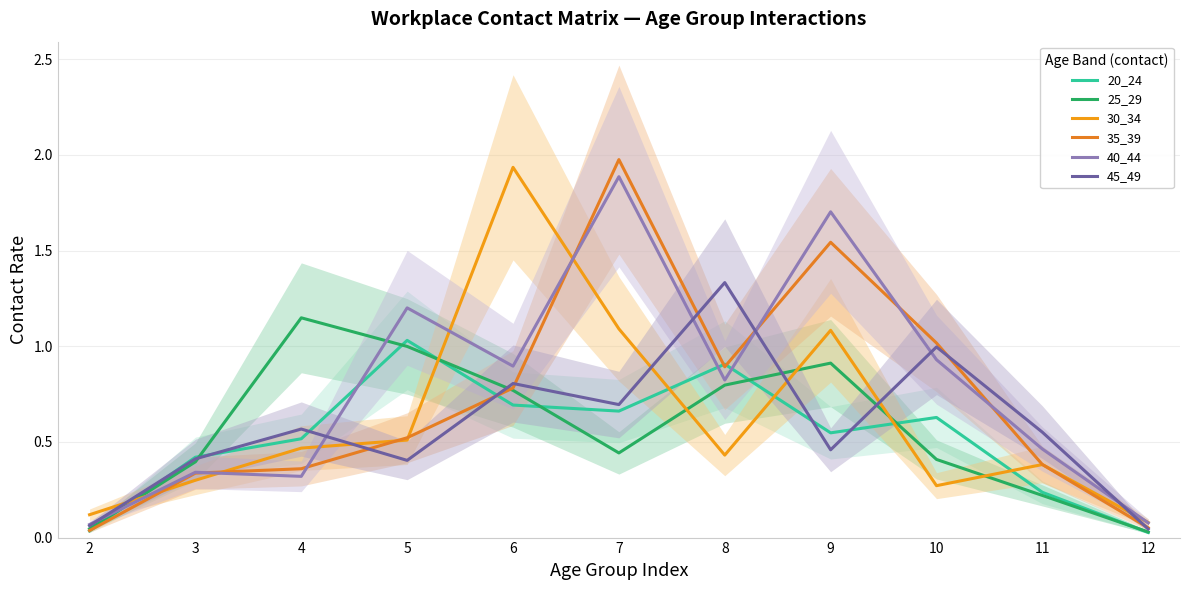

What is the total value across all series at 4?

3.4